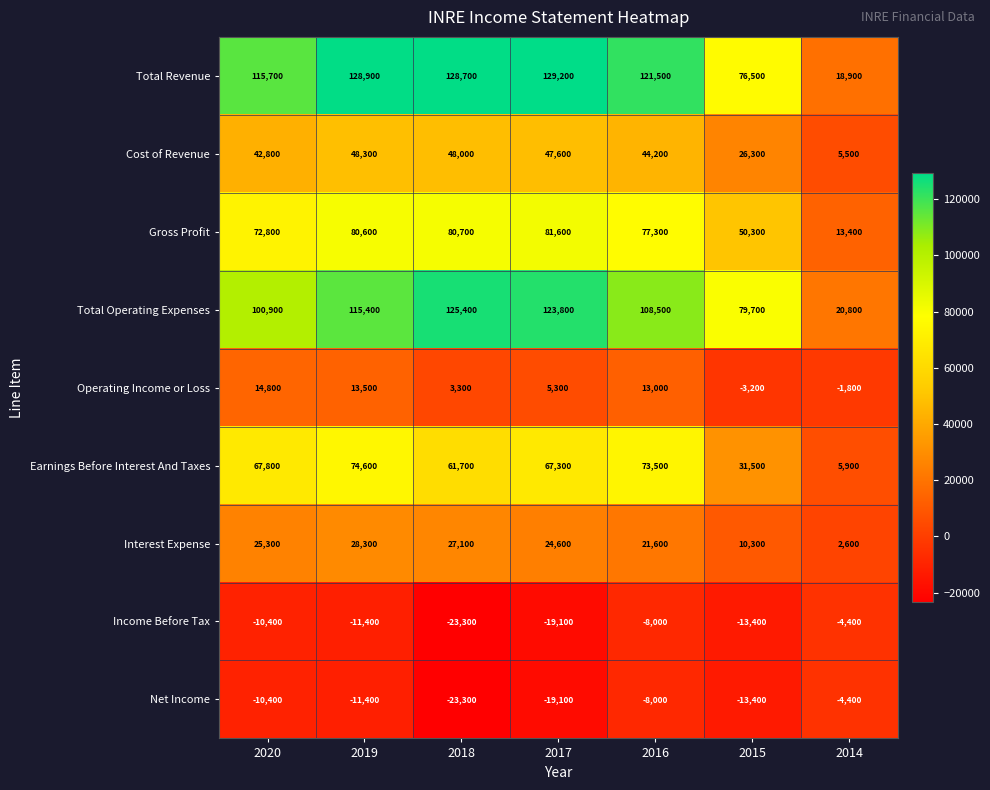

Rank the categories by Earnings Before Interest And Taxes value from lowest to highest.

2014, 2015, 2018, 2017, 2020, 2016, 2019